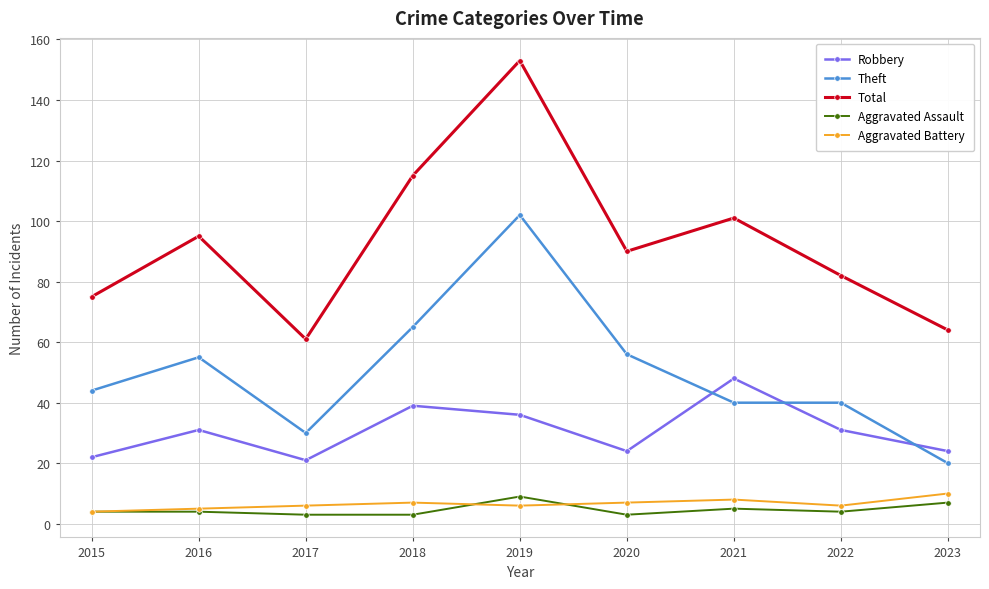

The value of Theft at 2022 is 68. True or false?

False